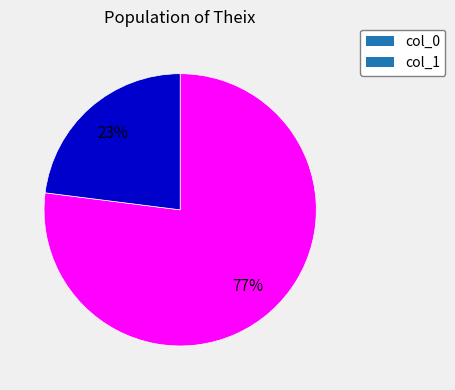

To the nearest percent, what percentage of the pie is col_0?

77%